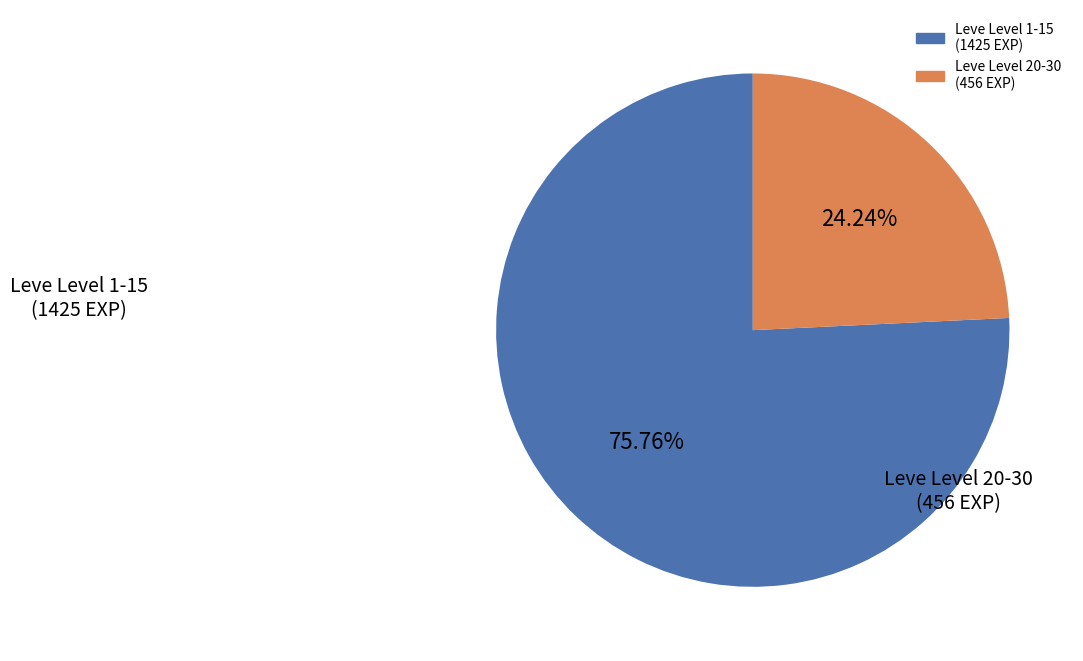

Is there any slice that represents more than half of the pie?

Yes